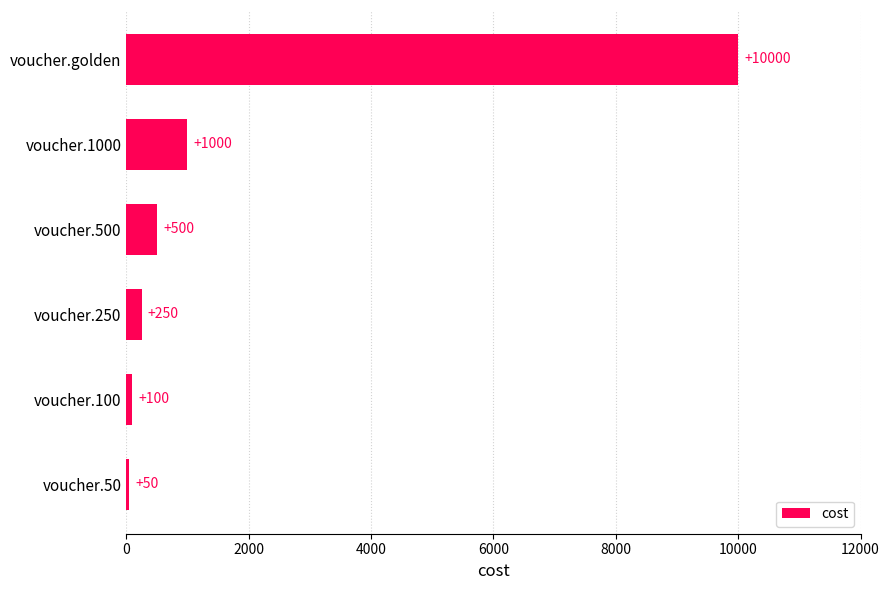

Count the number of data series in this chart.

1